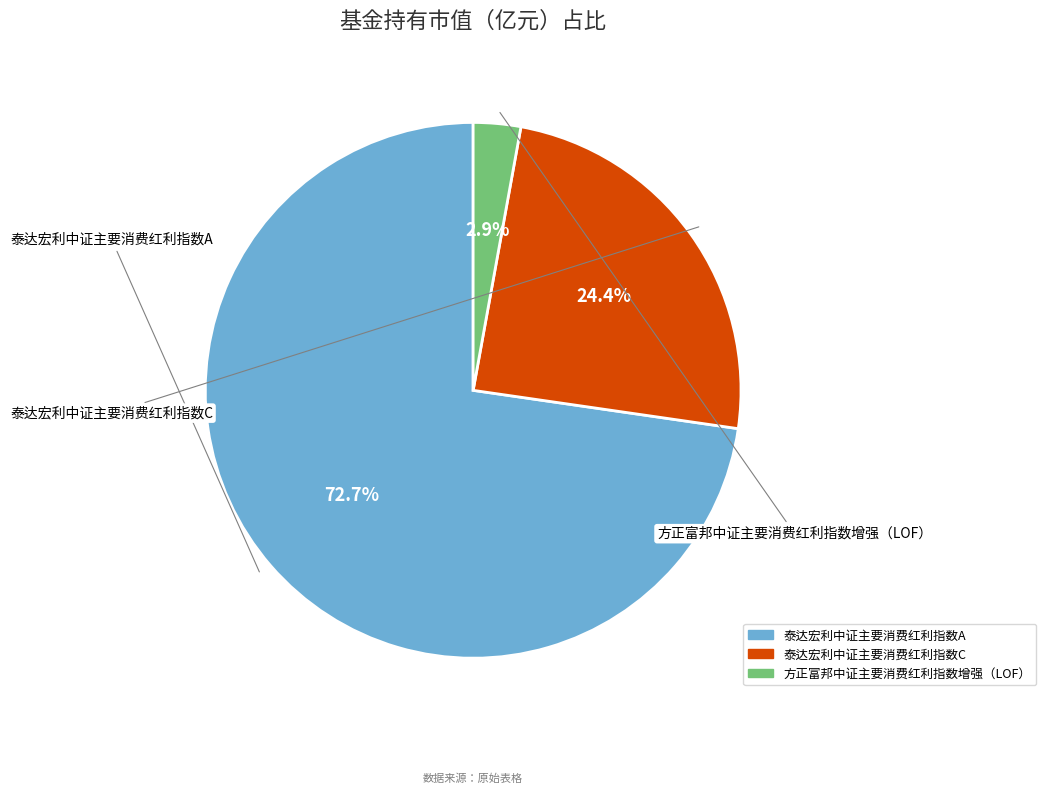

True or false: 泰达宏利中证主要消费红利指数A accounts for 73% of the total.

True